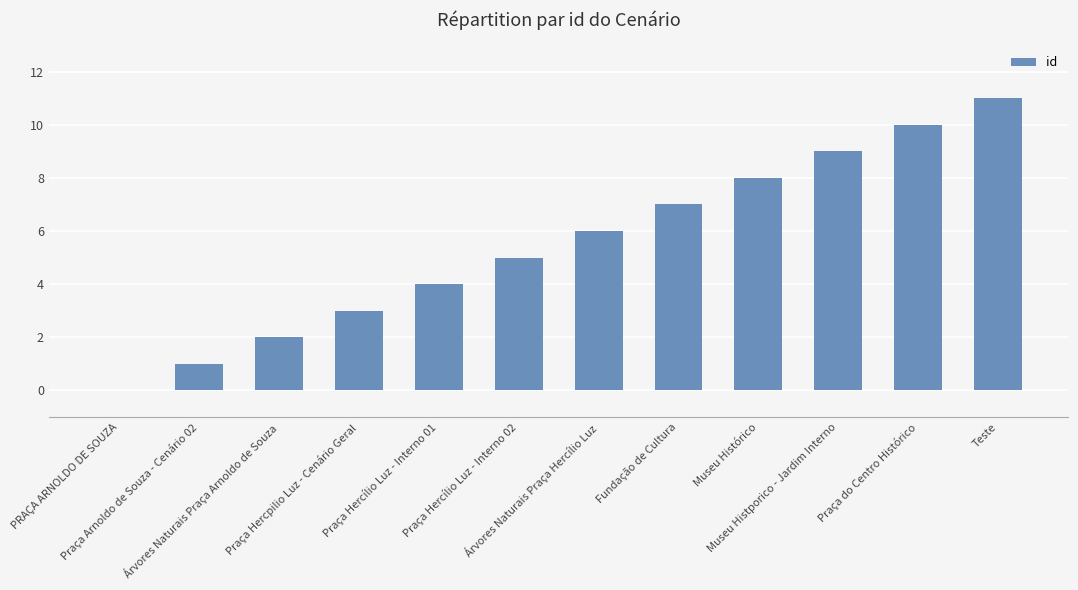

What is the maximum value shown in the chart?

11